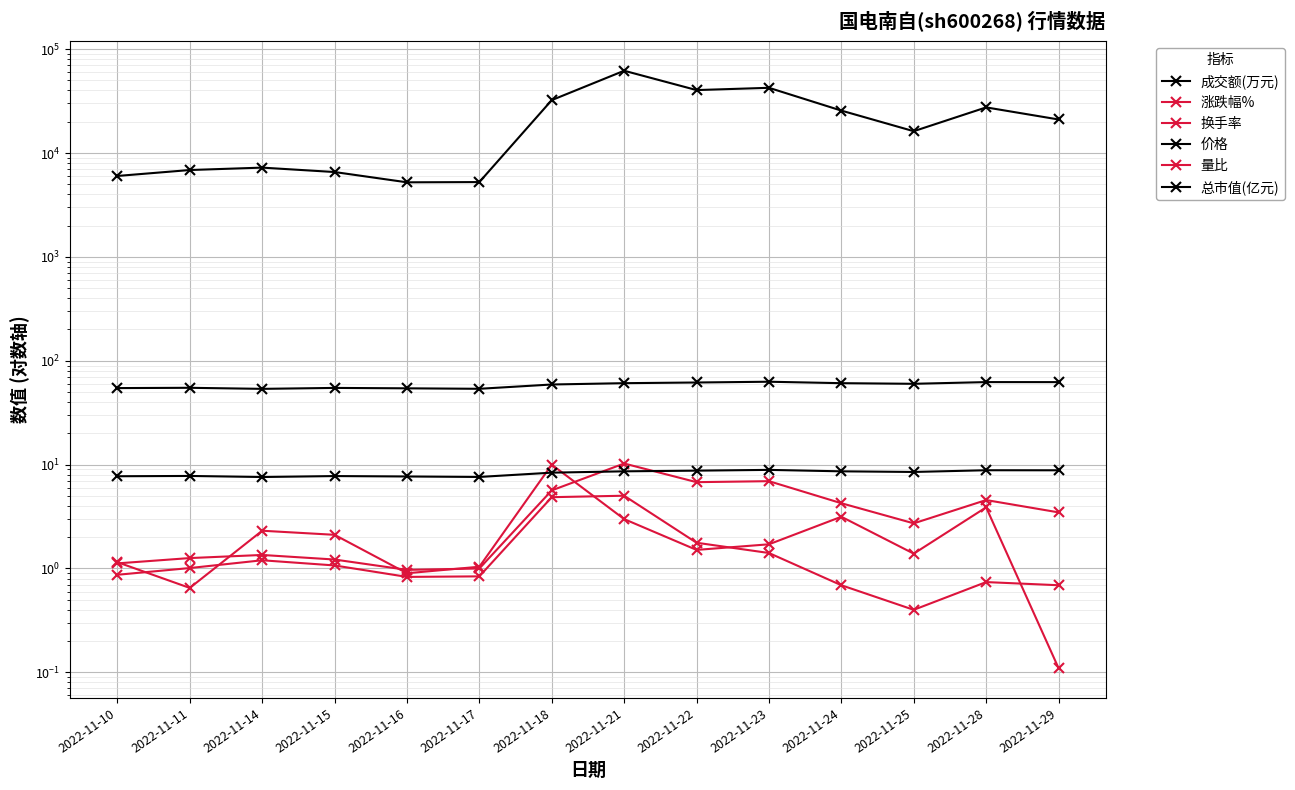

At which label is 价格 closest to 8?

2022-11-11